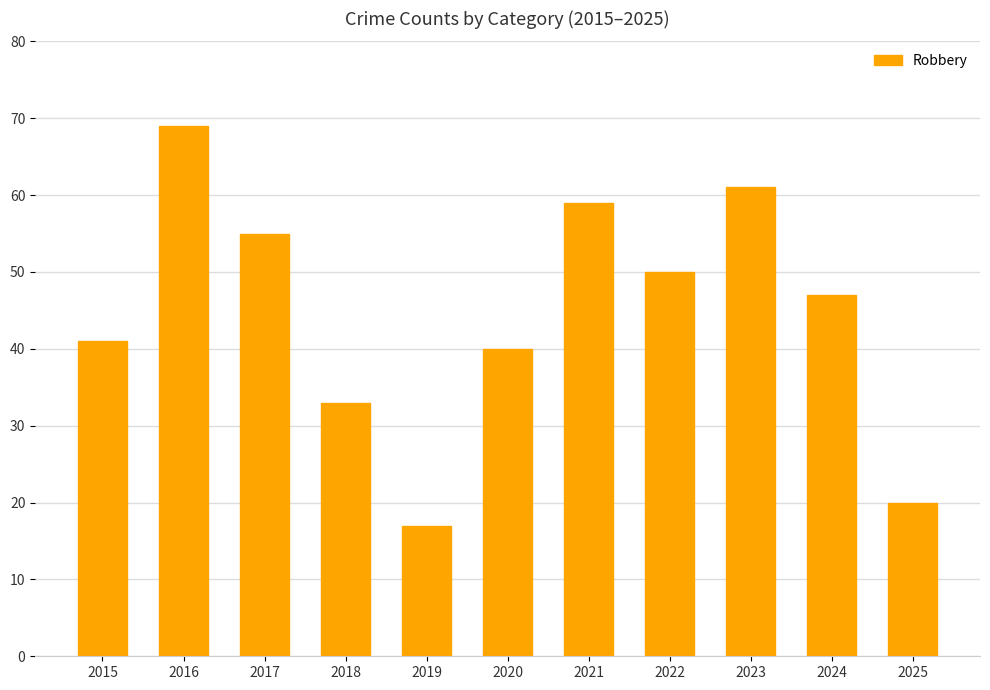

Reading left to right, what are all the values shown in this chart?

41	69	55	33	17	40	59	50	61	47	20